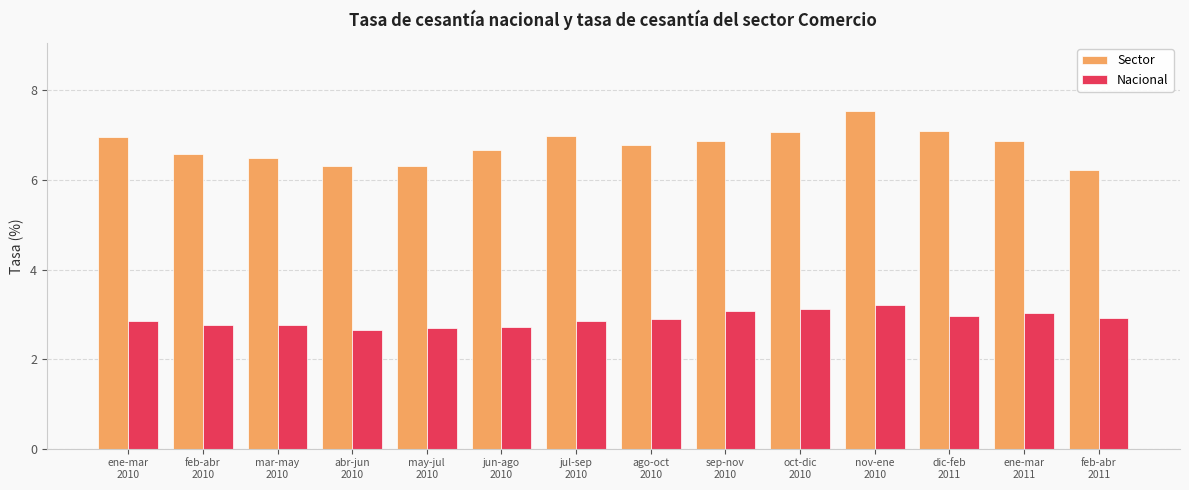

What is the difference between the second highest and second lowest values in the Nacional series?

0.4